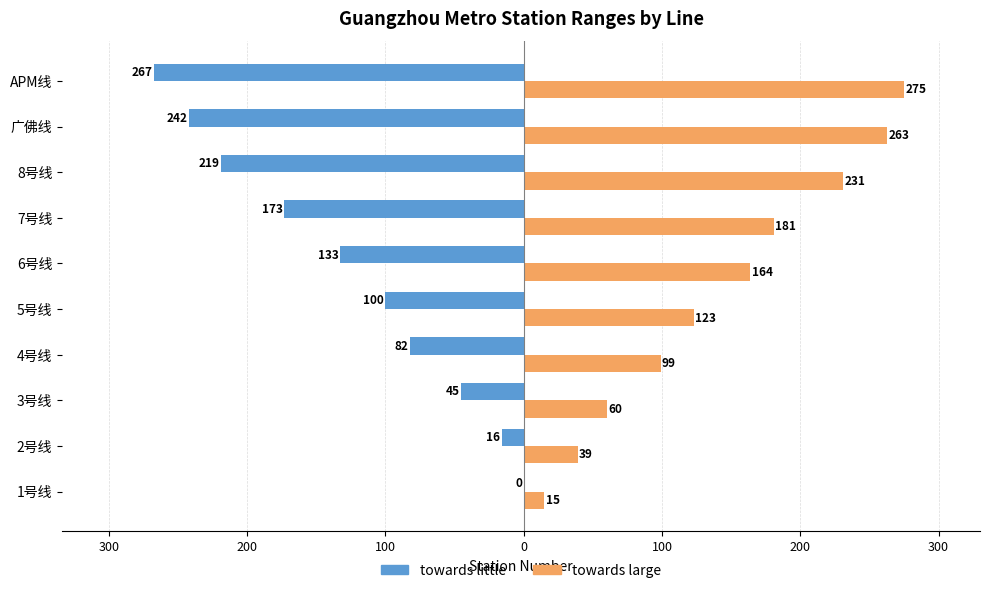

What are all the series names shown in the legend?

towards little, towards large